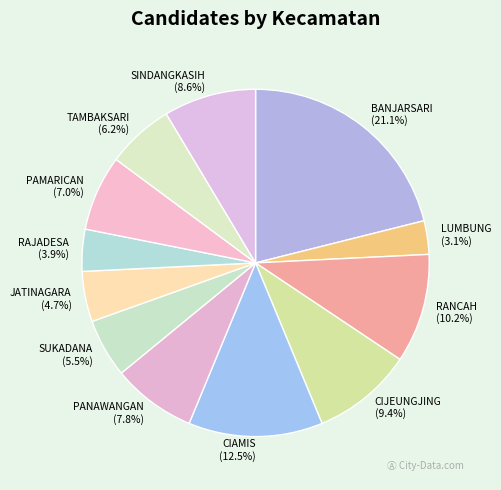

Approximately how many times larger is the value at LUMBUNG compared to RANCAH?

0.3